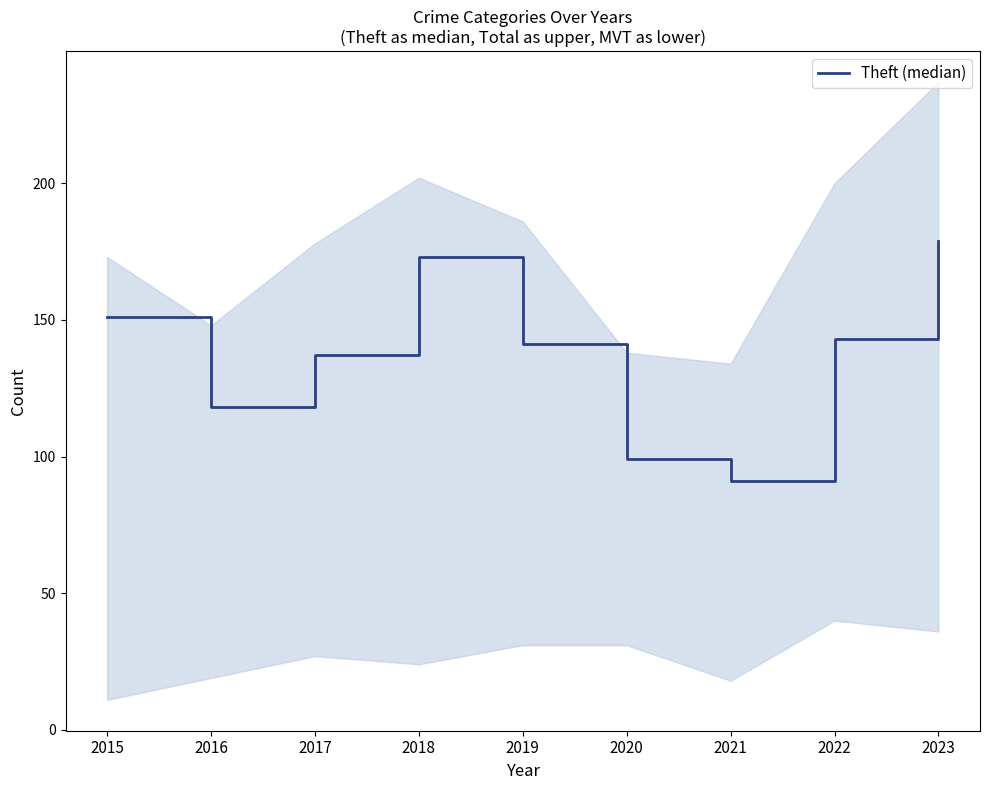

How many lines are shown in the chart?

1